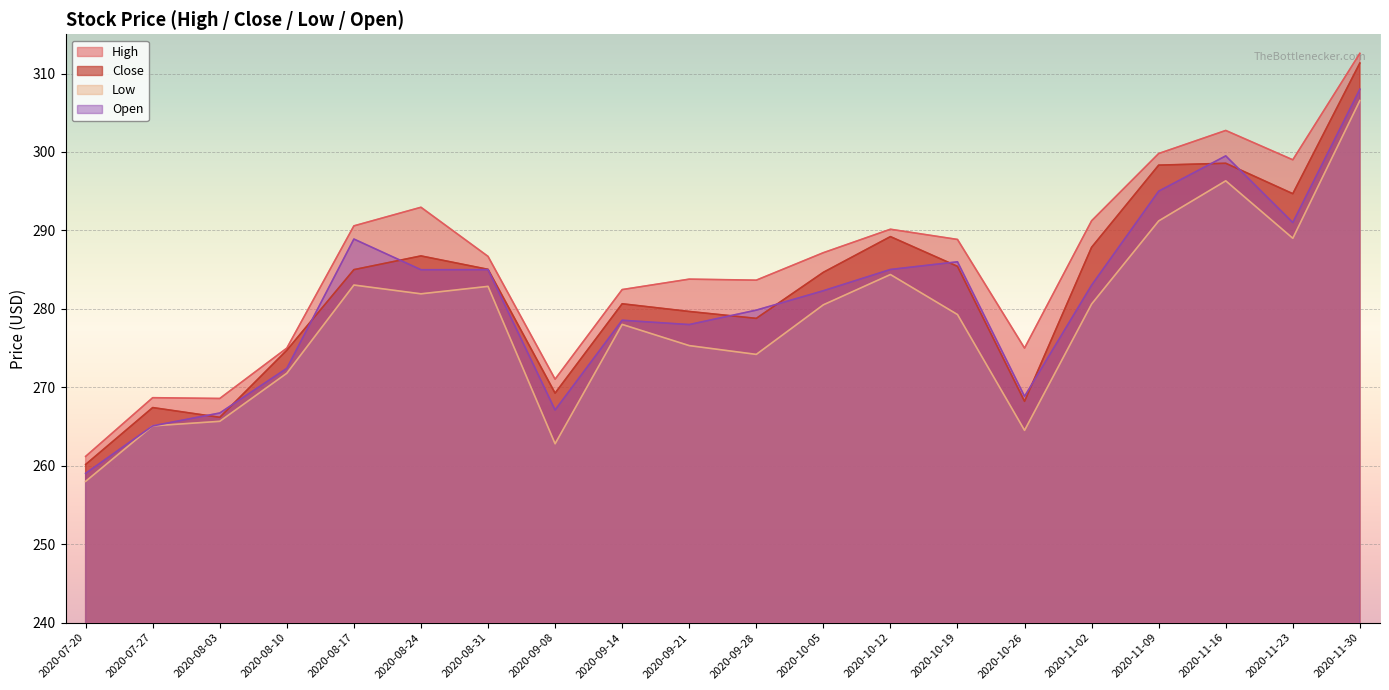

Which series has the largest range (max minus min)?

High